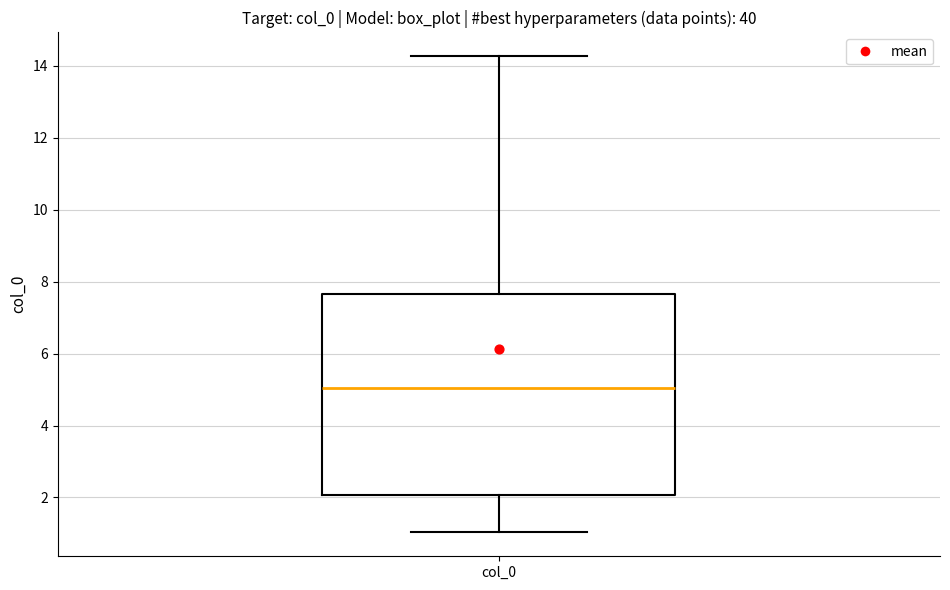

Transcribe this box plot: give where the median line is, the range the box spans, and where the two whiskers end, as read against the y-axis. The values are not printed on the chart, so give them approximately, as read against the axis.

median 5.0, box 2.0 to 7.6, whiskers 1.0 to 14.2